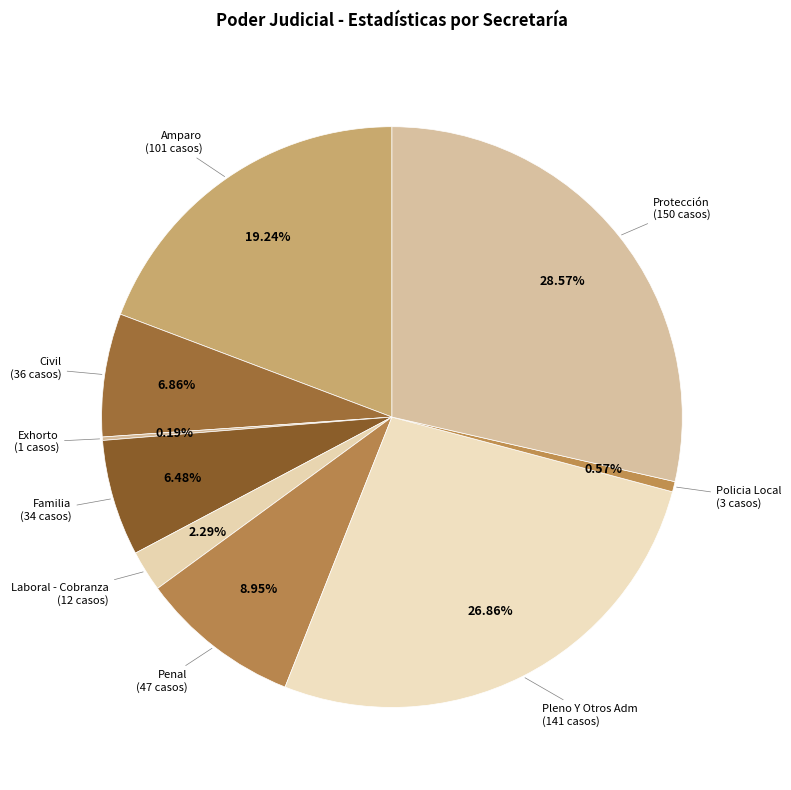

Rank the categories by value from highest to lowest.

Protección, Pleno Y Otros Adm, Amparo, Penal, Civil, Familia, Laboral - Cobranza, Policia Local, Exhorto